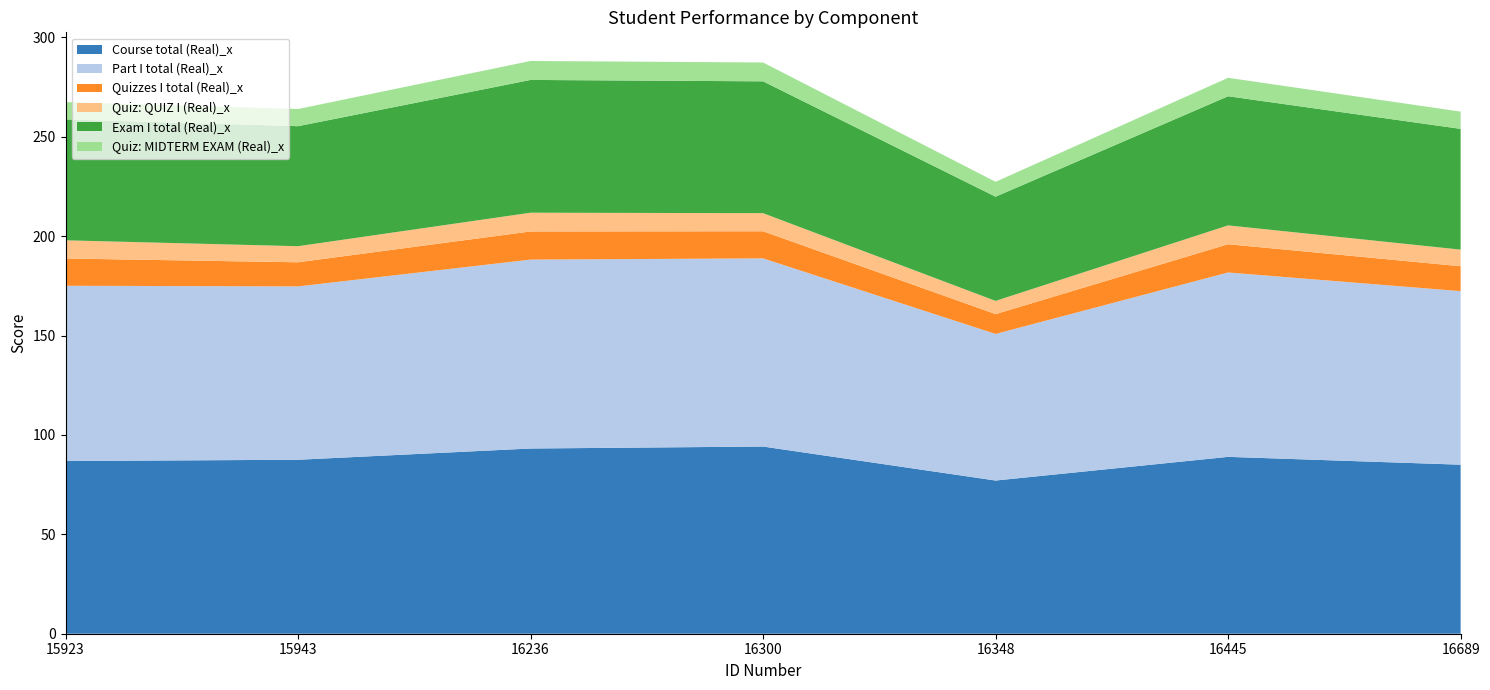

Reading left to right, extract all data points from this chart.

Course total (Real)_x: 86.9	87.5	93.2	94.2	77.1	89.0	85.0
Part I total (Real)_x: 88.2	87.2	95.0	94.7	73.8	92.8	87.3
Quizzes I total (Real)_x: 13.7	12.1	14.2	13.7	10.0	14.2	12.5
Quiz: QUIZ I (Real)_x: 9.2	8.1	9.4	9.1	6.7	9.5	8.4
Exam I total (Real)_x: 60.9	60.4	66.8	66.3	52.4	65.0	60.8
Quiz: MIDTERM EXAM (Real)_x: 8.7	8.6	9.5	9.5	7.5	9.3	8.7